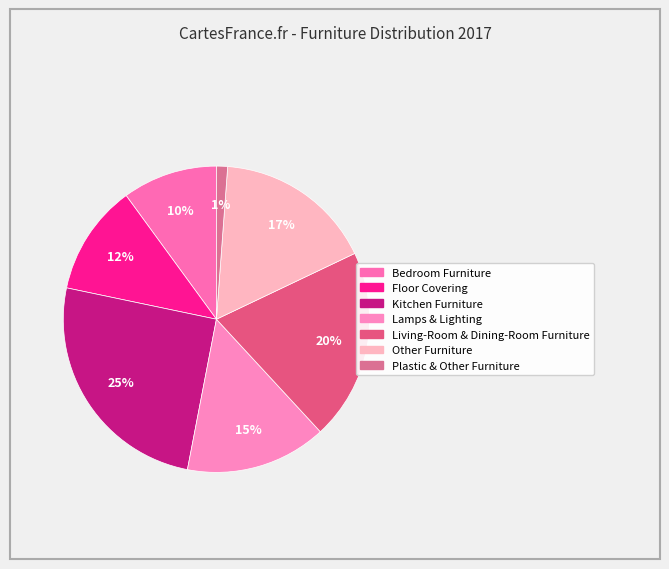

What portion of the pie excludes Other Furniture?

83.2%